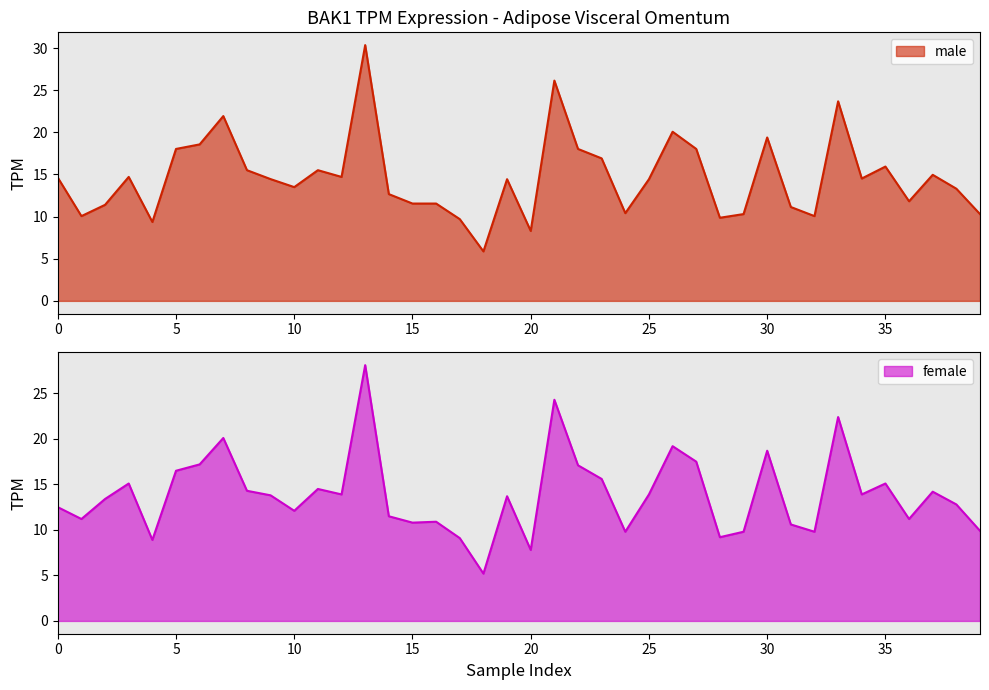

Which category has the highest value in the female series?

13